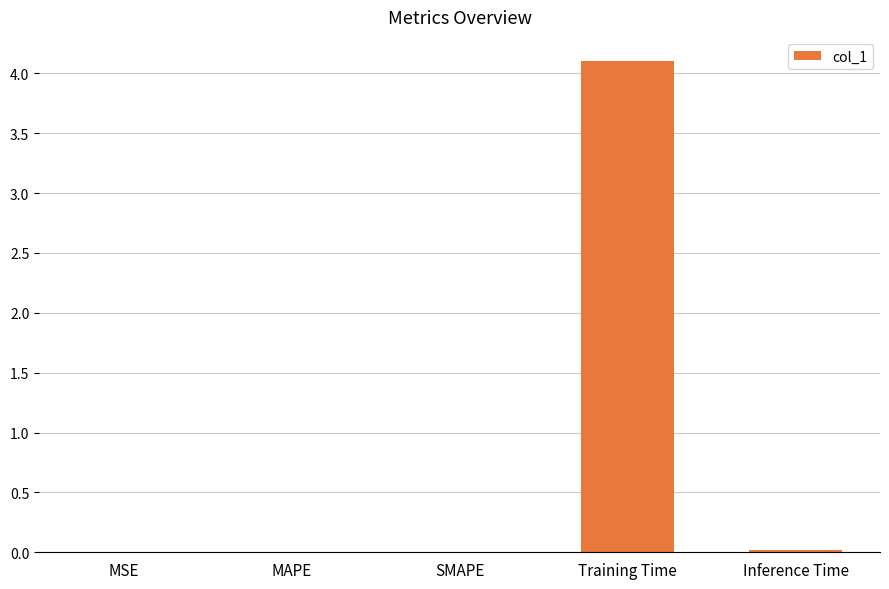

How many distinct data groups are displayed?

1